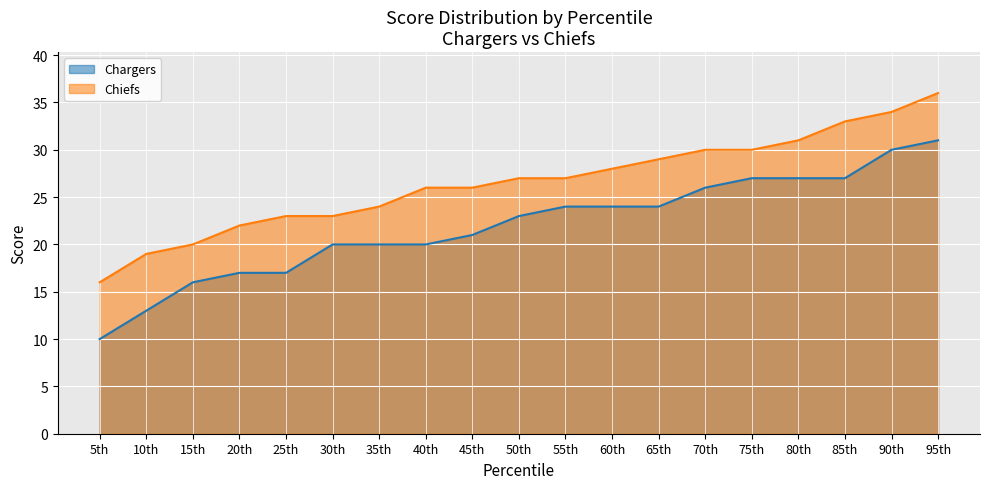

True or false: Chiefs and Chargers cross at least once.

False